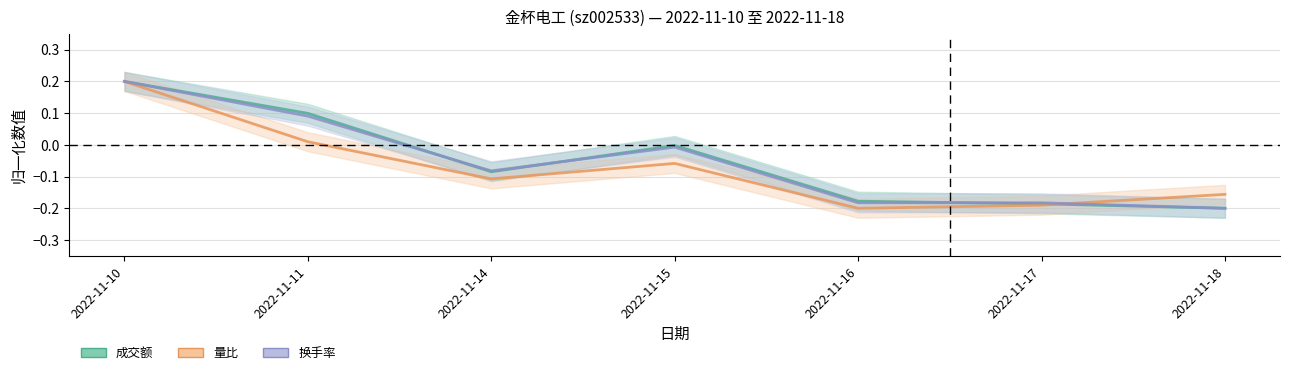

How many values in the 成交额(万元) series exceed 0?

2